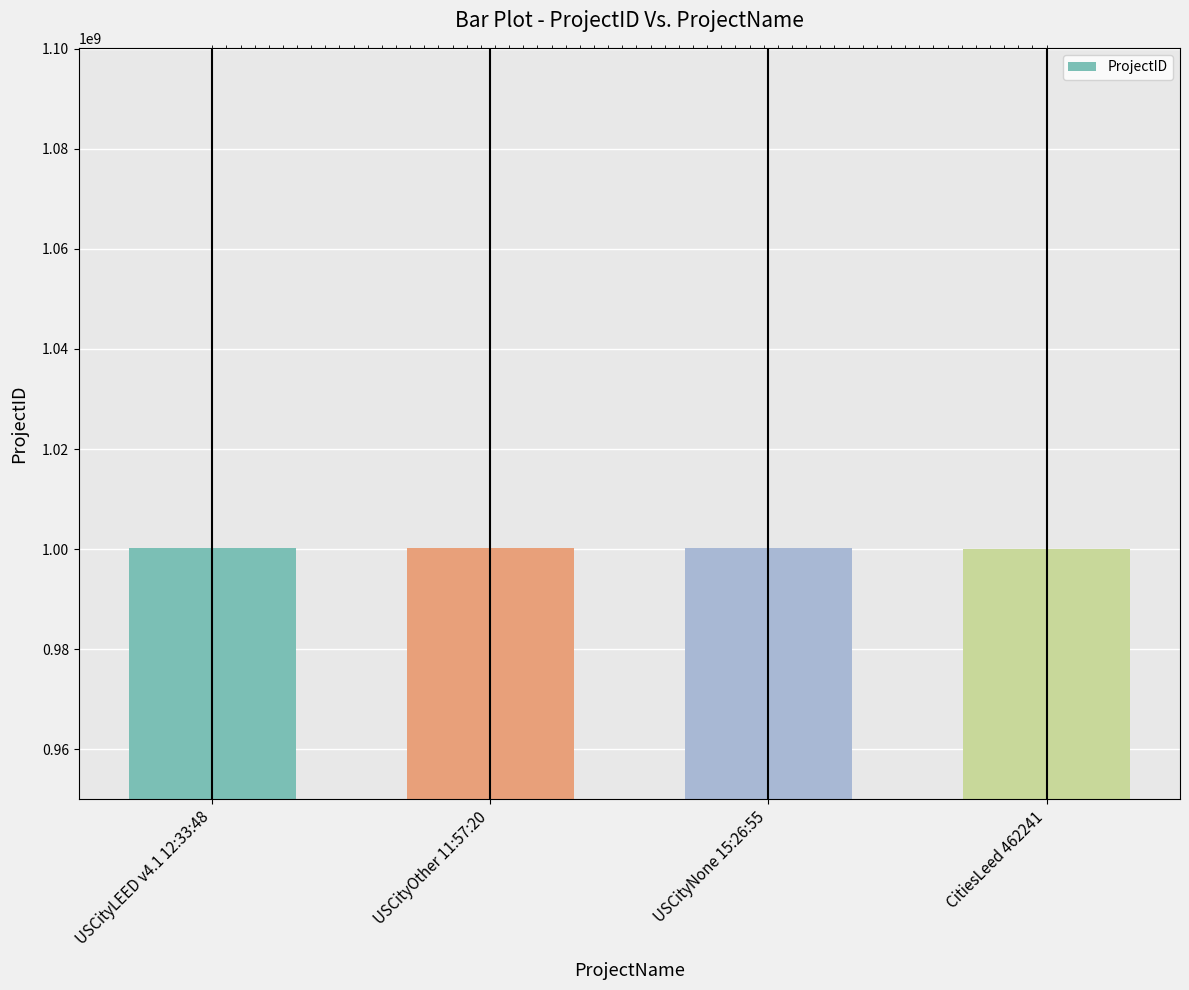

What is the smallest value displayed?

1000068929